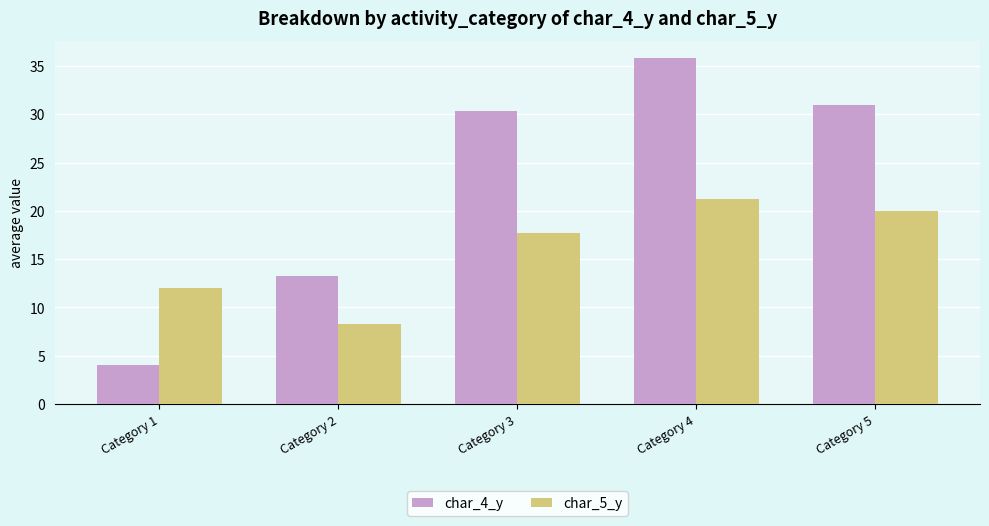

What is the sum of all char_4_y values?

114.4